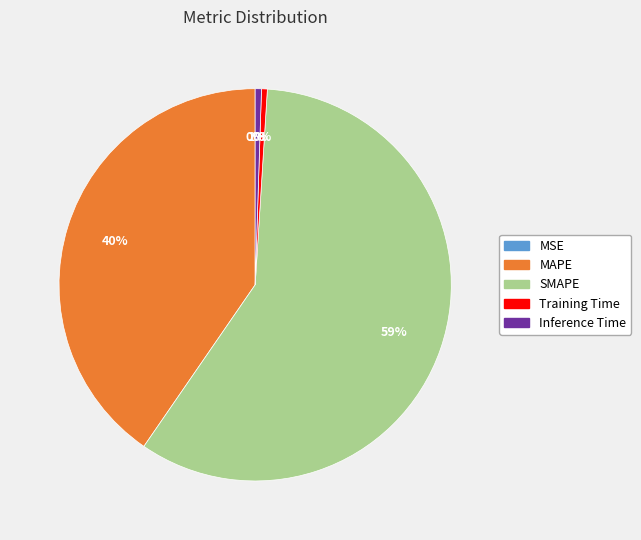

Which slice is the largest?

SMAPE